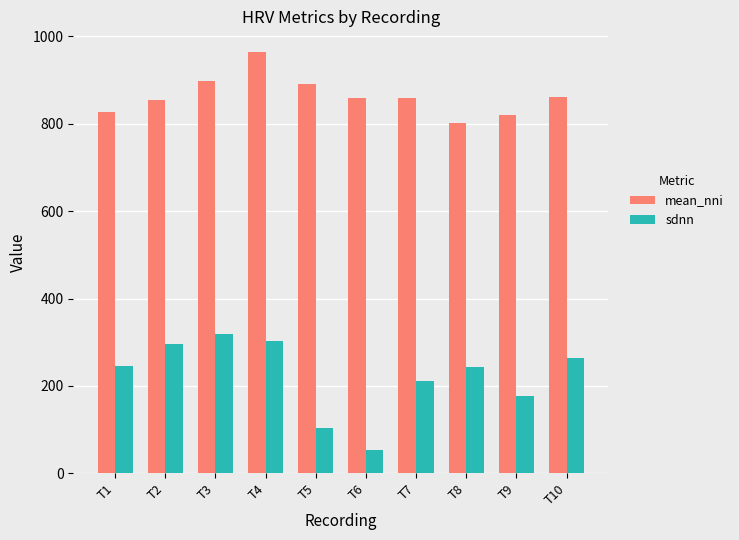

What is the highest value of the mean_nni series?

963.2